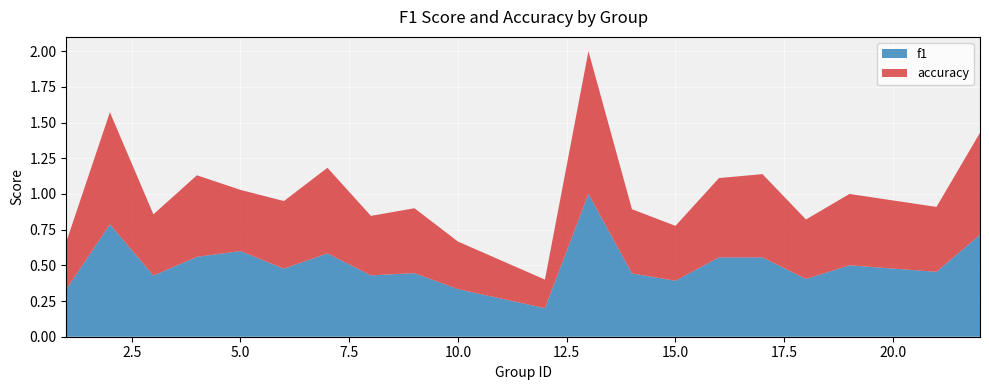

Reading left to right, list all the values displayed in this chart.

f1: 0.3	0.8	0.4	0.6	0.6	0.5	0.6	0.4	0.4	0.3	0.2	1.0	0.4	0.4	0.6	0.6	0.4	0.5	0.5	0.7
accuracy: 0.3	0.8	0.4	0.6	0.4	0.5	0.6	0.4	0.5	0.3	0.2	1.0	0.5	0.4	0.6	0.6	0.4	0.5	0.5	0.7